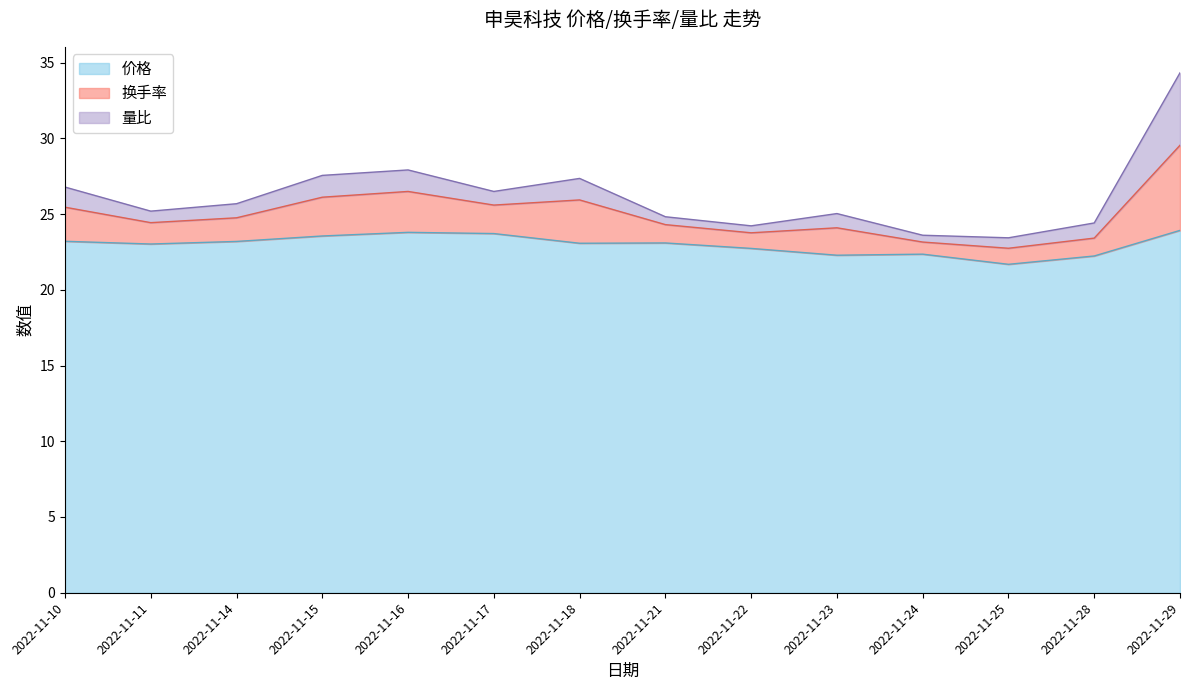

At which category is the sum across all series the highest?

2022-11-29